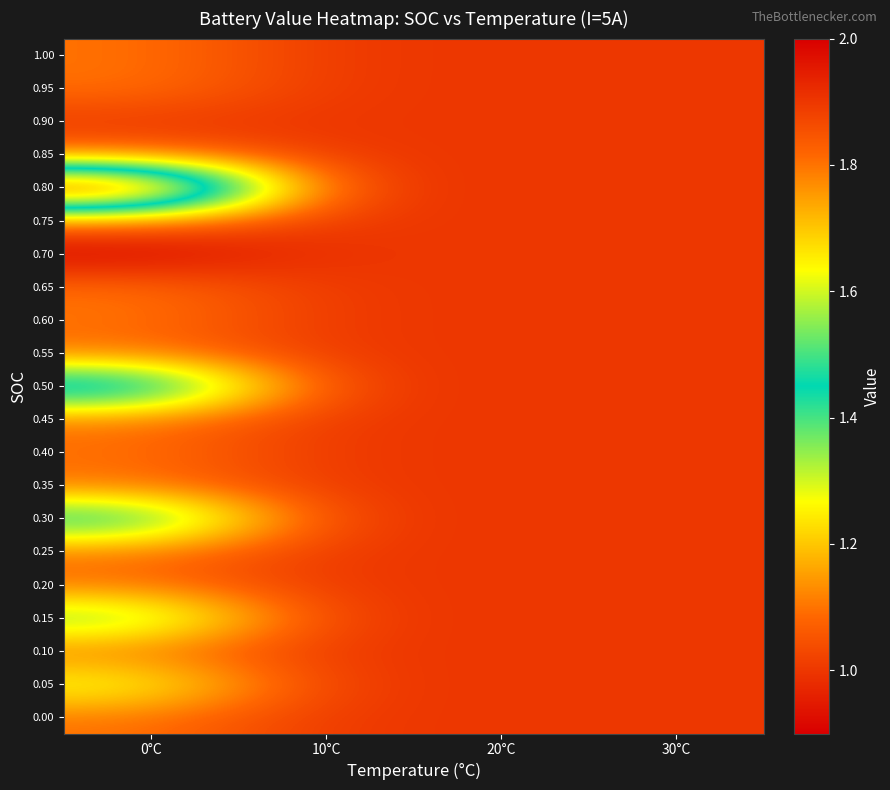

At which category is the sum across all series the highest?

0°C